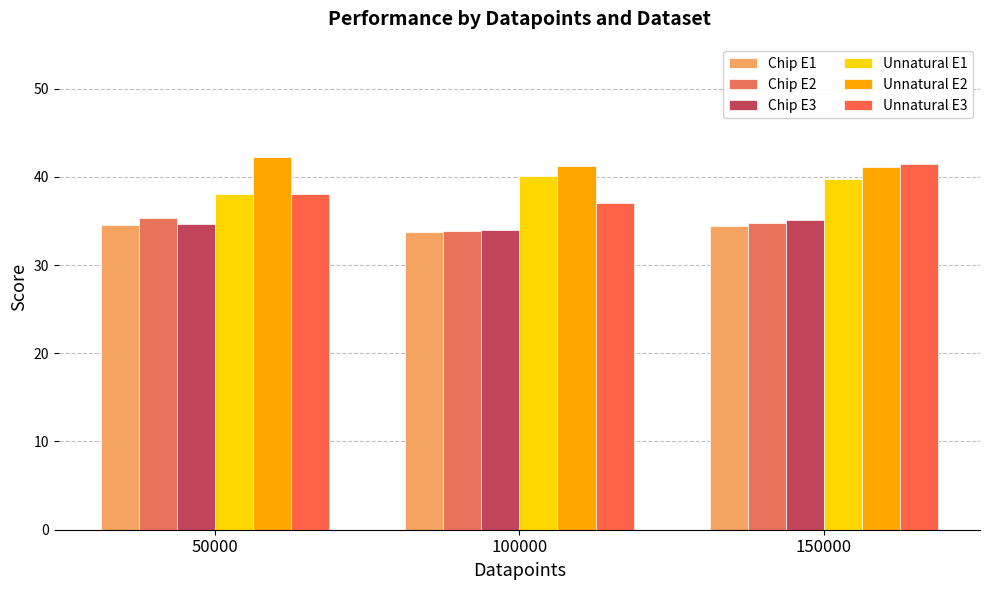

The Chip E3 series shows 13.1 at 150000. True or false?

False